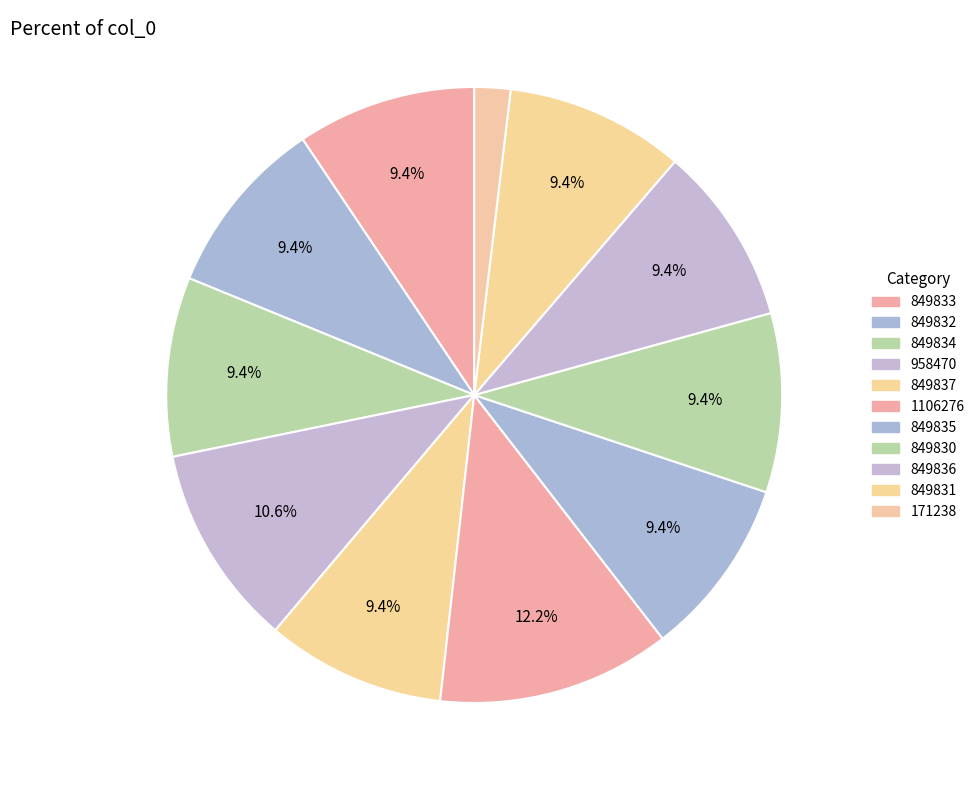

What percentage is the 849835 slice, to the nearest percent?

9%